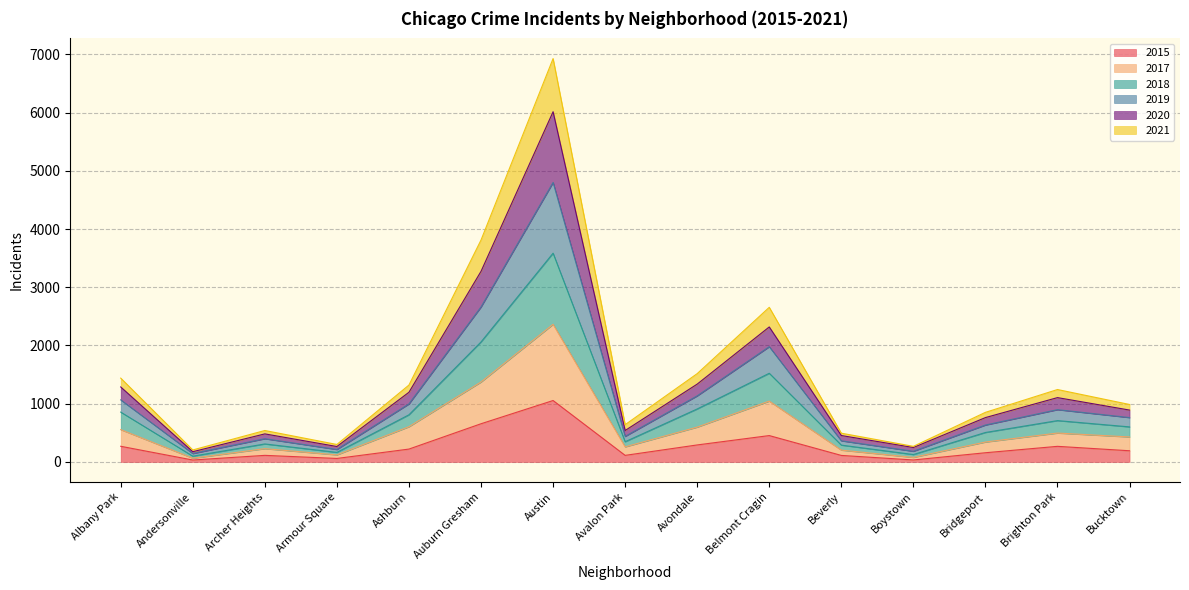

At which label does 2015 reach its peak?

Austin